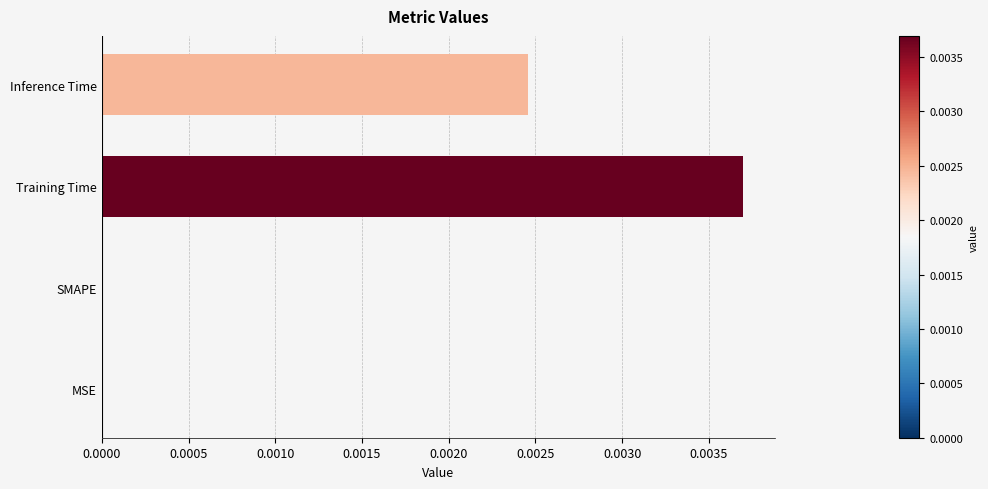

Which has a higher value, Inference Time or Training Time?

Training Time